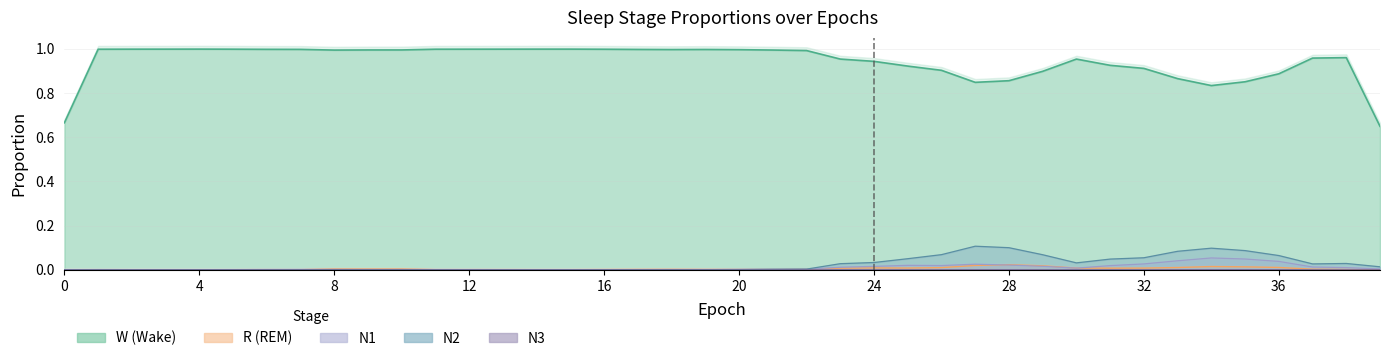

What are all the series names shown in the legend?

N1, N2, N3, R, W